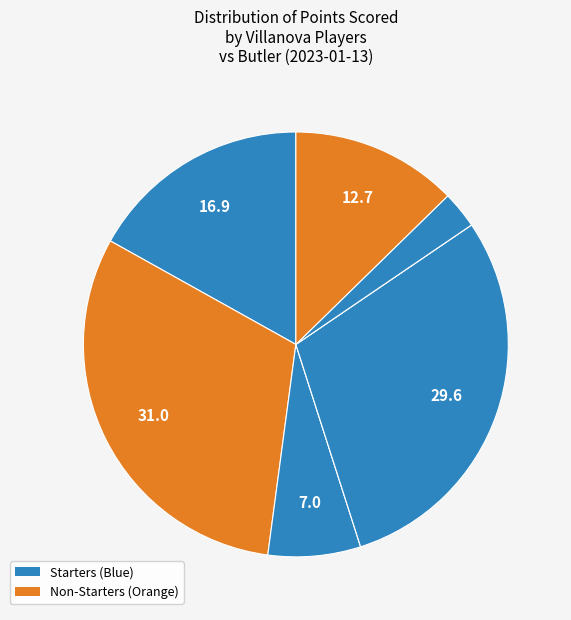

How many segments does this pie chart have?

8